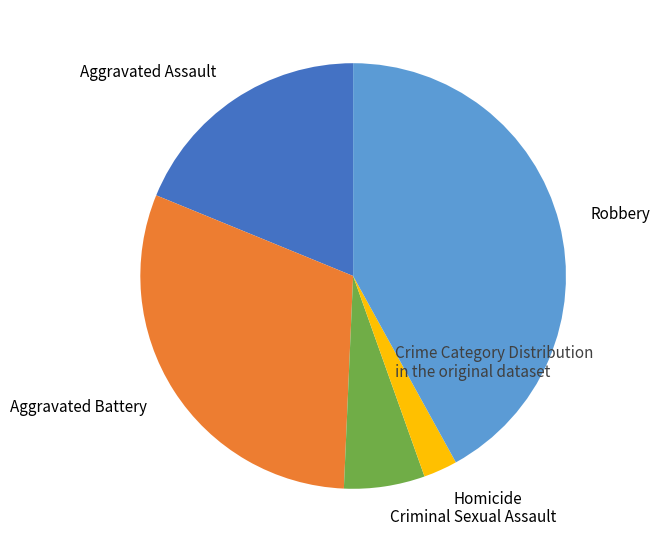

Which has a higher value, Robbery or Aggravated Assault?

Robbery